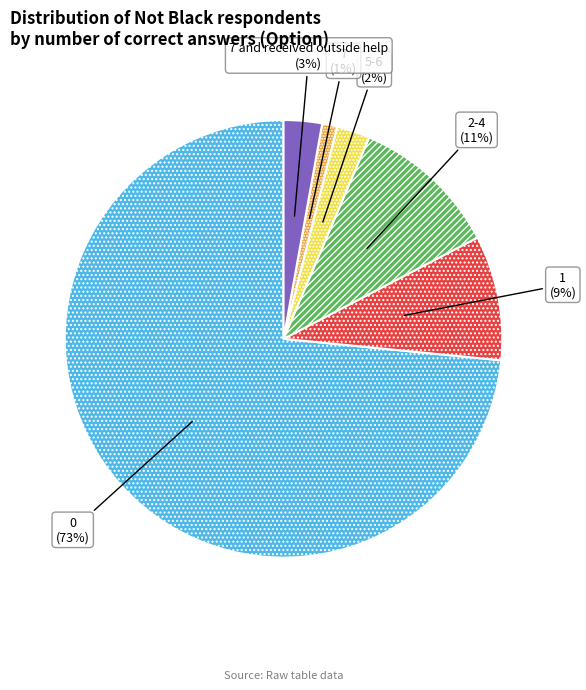

How many segments does this pie chart have?

6